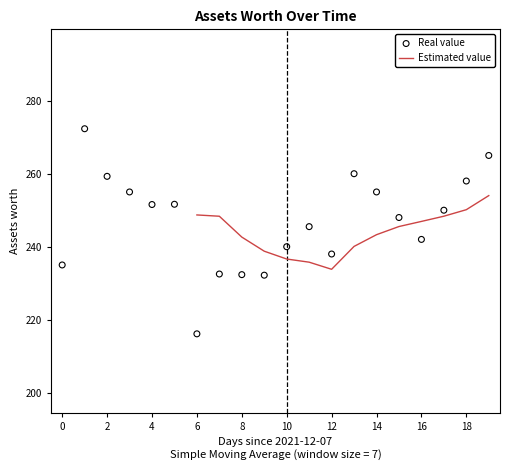

Which has a higher value, 2021-12-08 or 2021-12-24?

2021-12-08